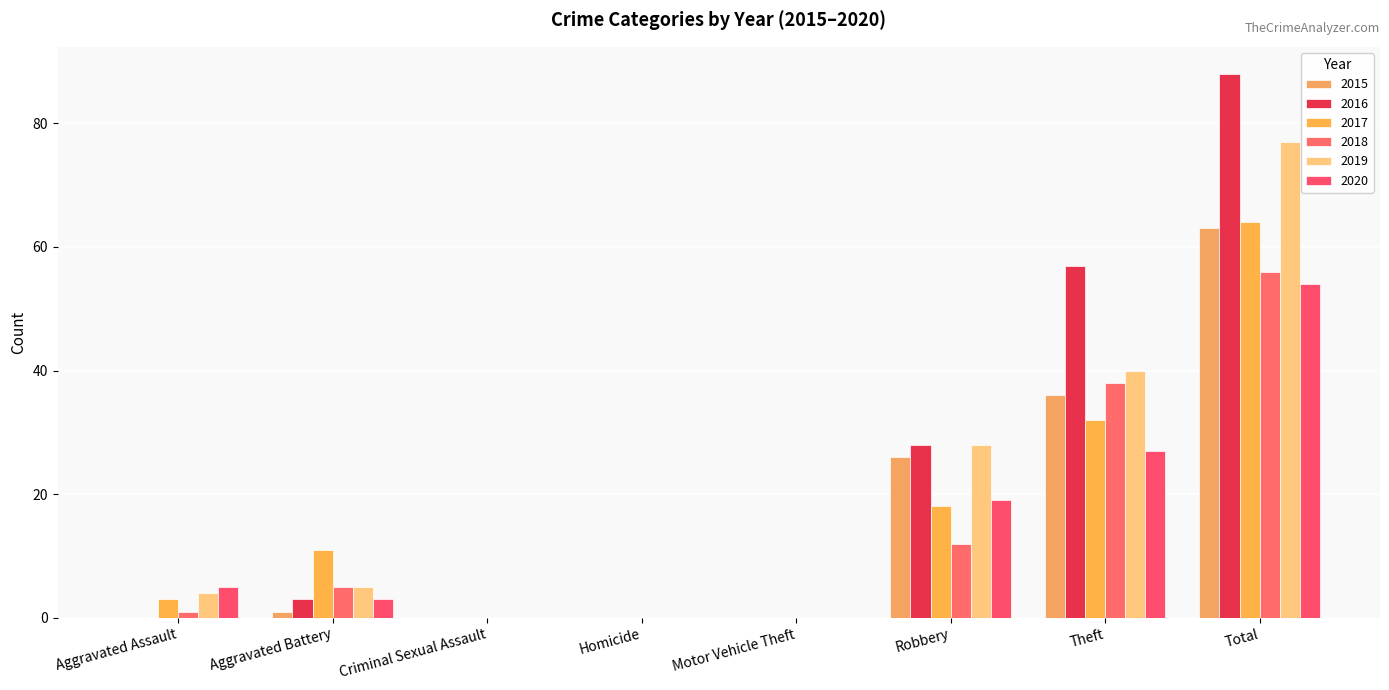

What is the difference between the maximum and minimum values in the 2018 series?

56